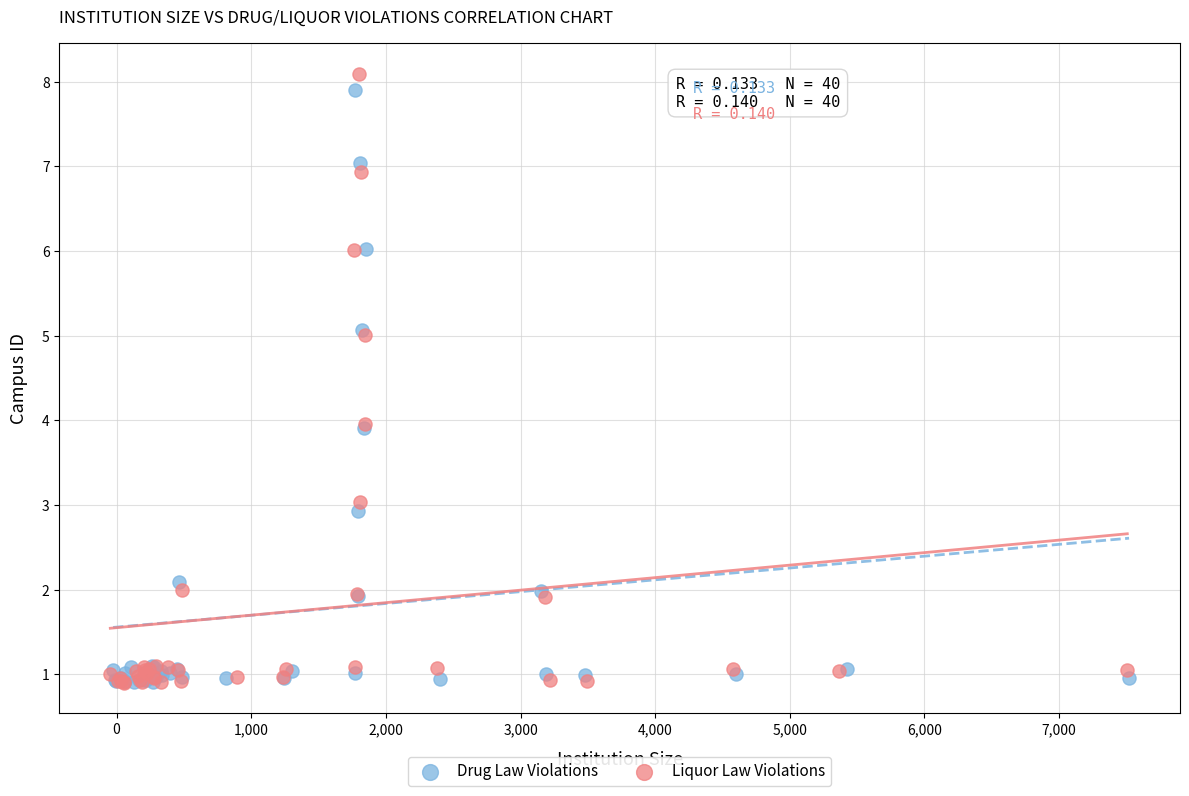

Which series has the largest Y range (max minus min)?

Liquor Law Violations